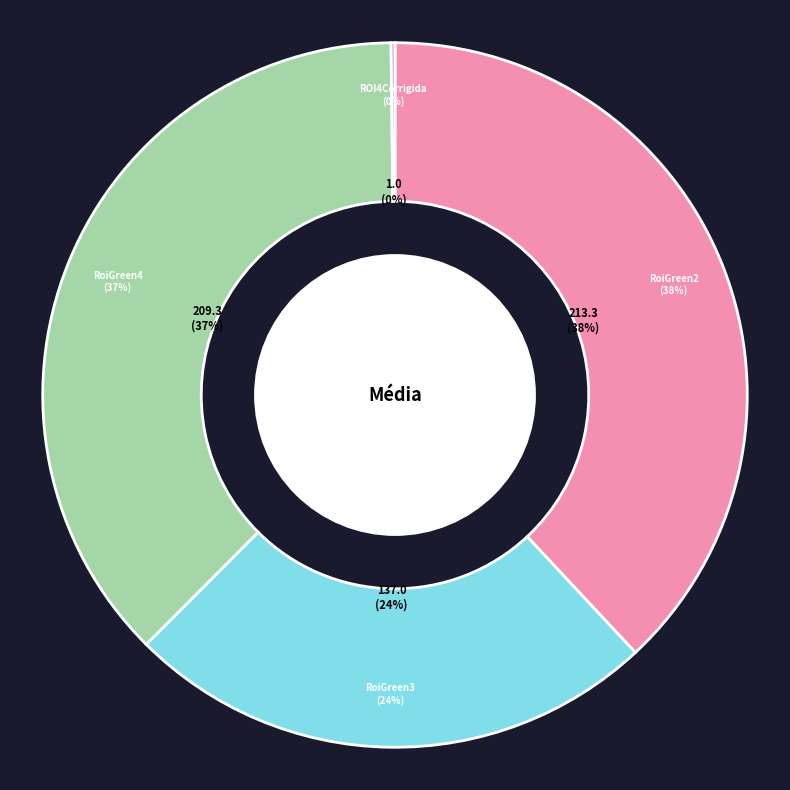

Which slice is the smallest?

ROI4Corrigida